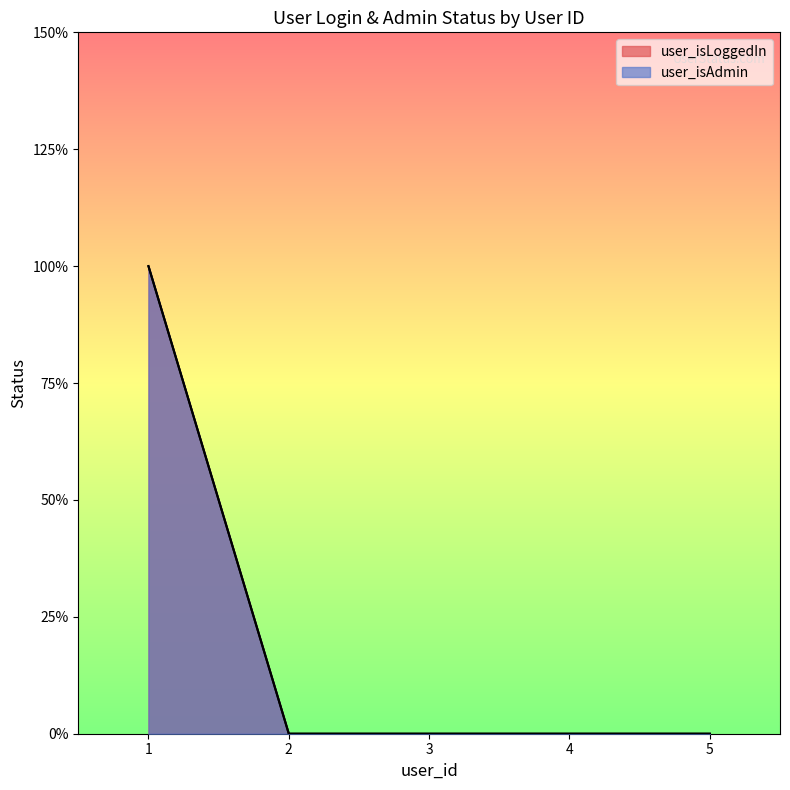

What are all the series names shown in the legend?

user_isLoggedIn, user_isAdmin